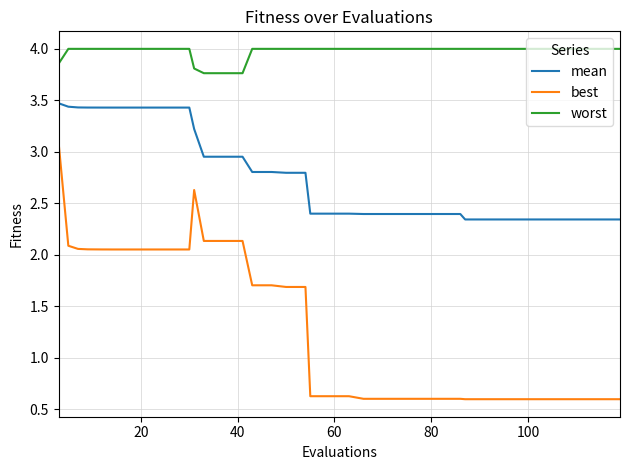

True or false: mean and best intersect in this chart.

False